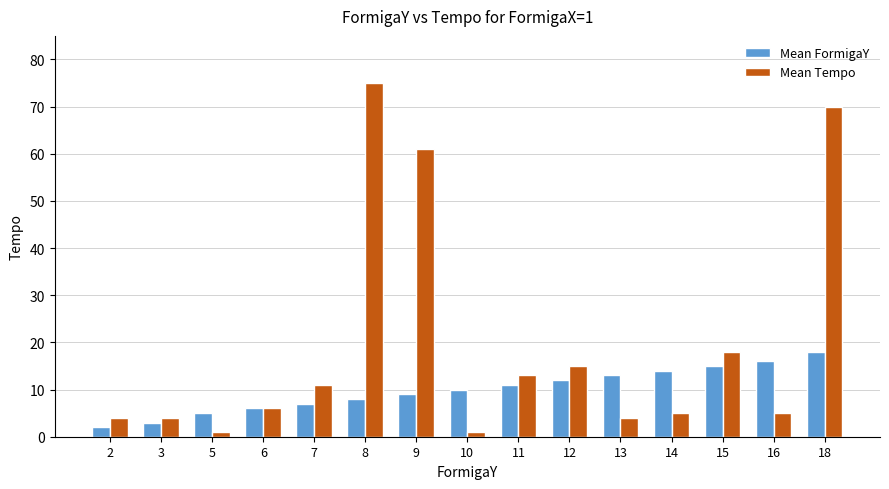

What are all the series names shown in the legend?

Mean FormigaY, Mean Tempo